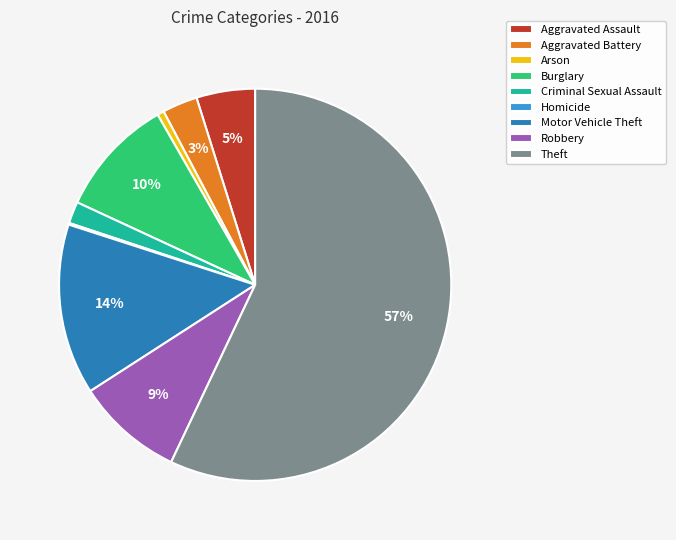

To the nearest percent, what is the difference between the Aggravated Battery and Burglary slice percentages?

7%